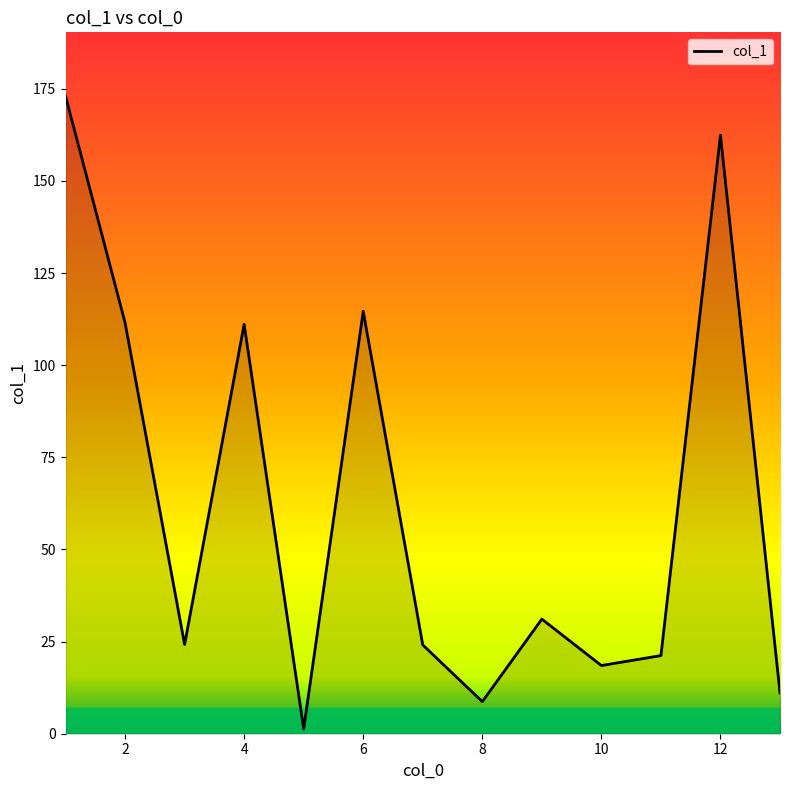

What is the difference between the maximum and minimum values?

171.7